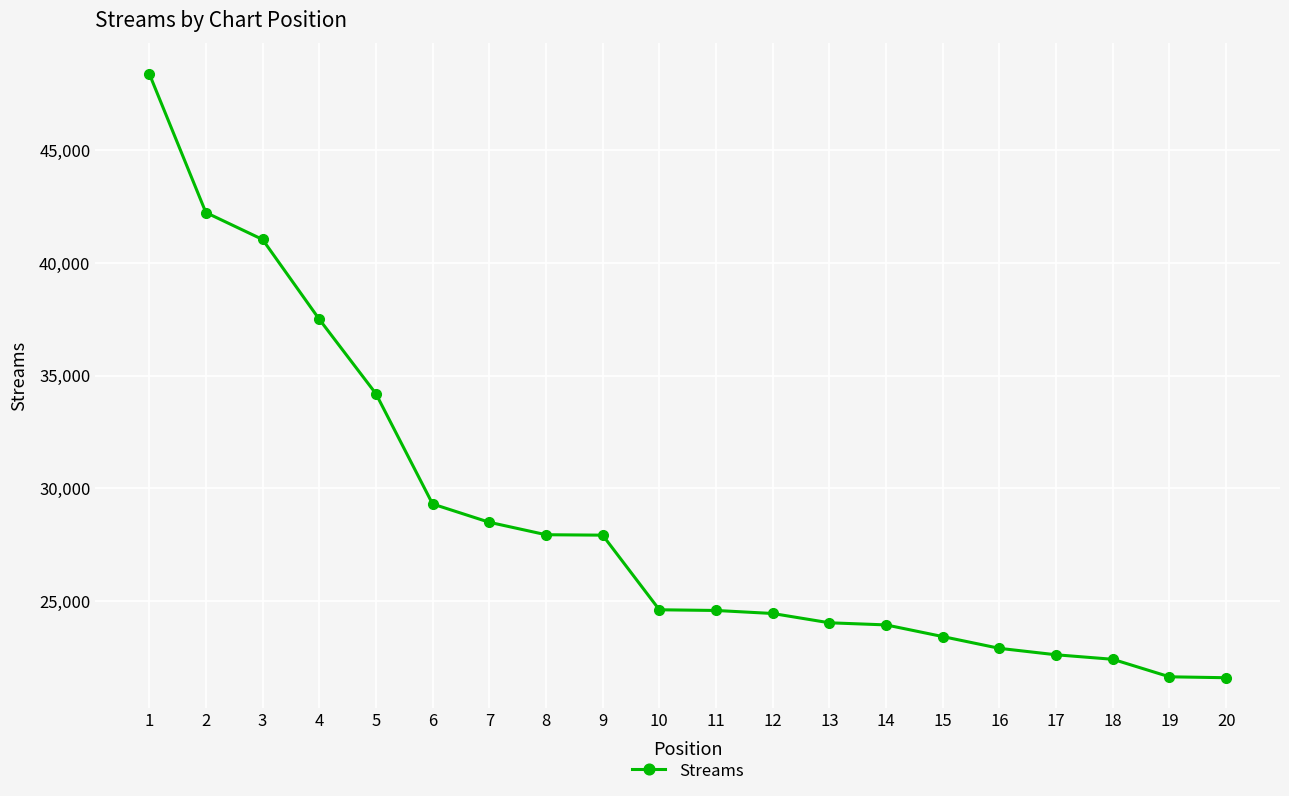

How many values are below 24601?

10